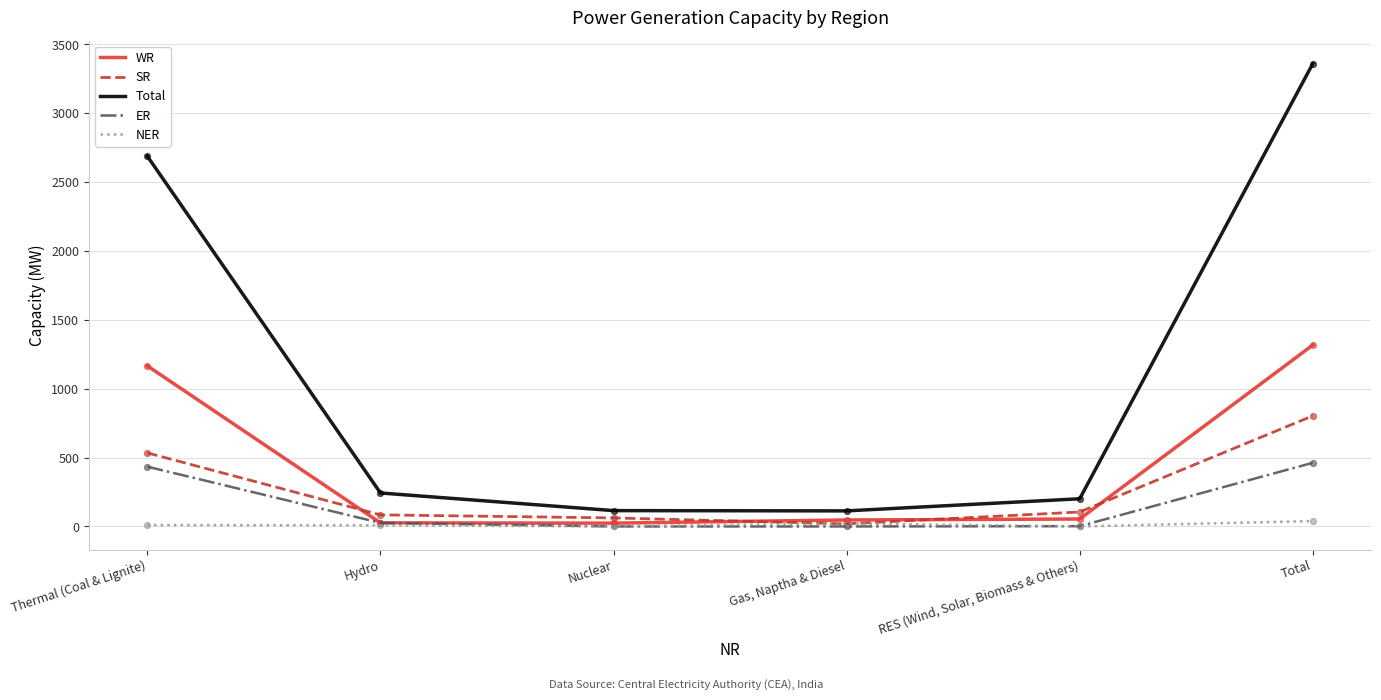

What are all the series names shown in the legend?

WR, SR, Total, ER, NER